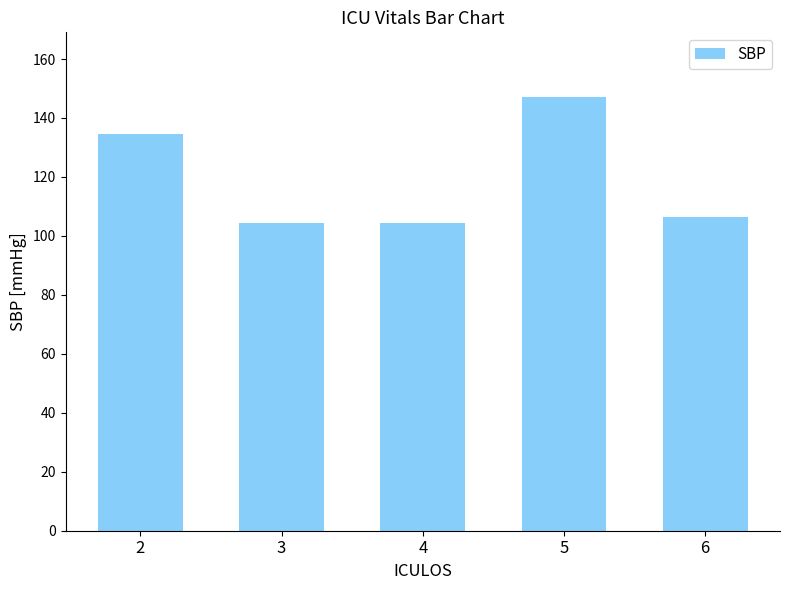

Reading left to right, transcribe all the data shown in this chart.

2=134.5	3=104.5	4=104.5	5=147.0	6=106.5